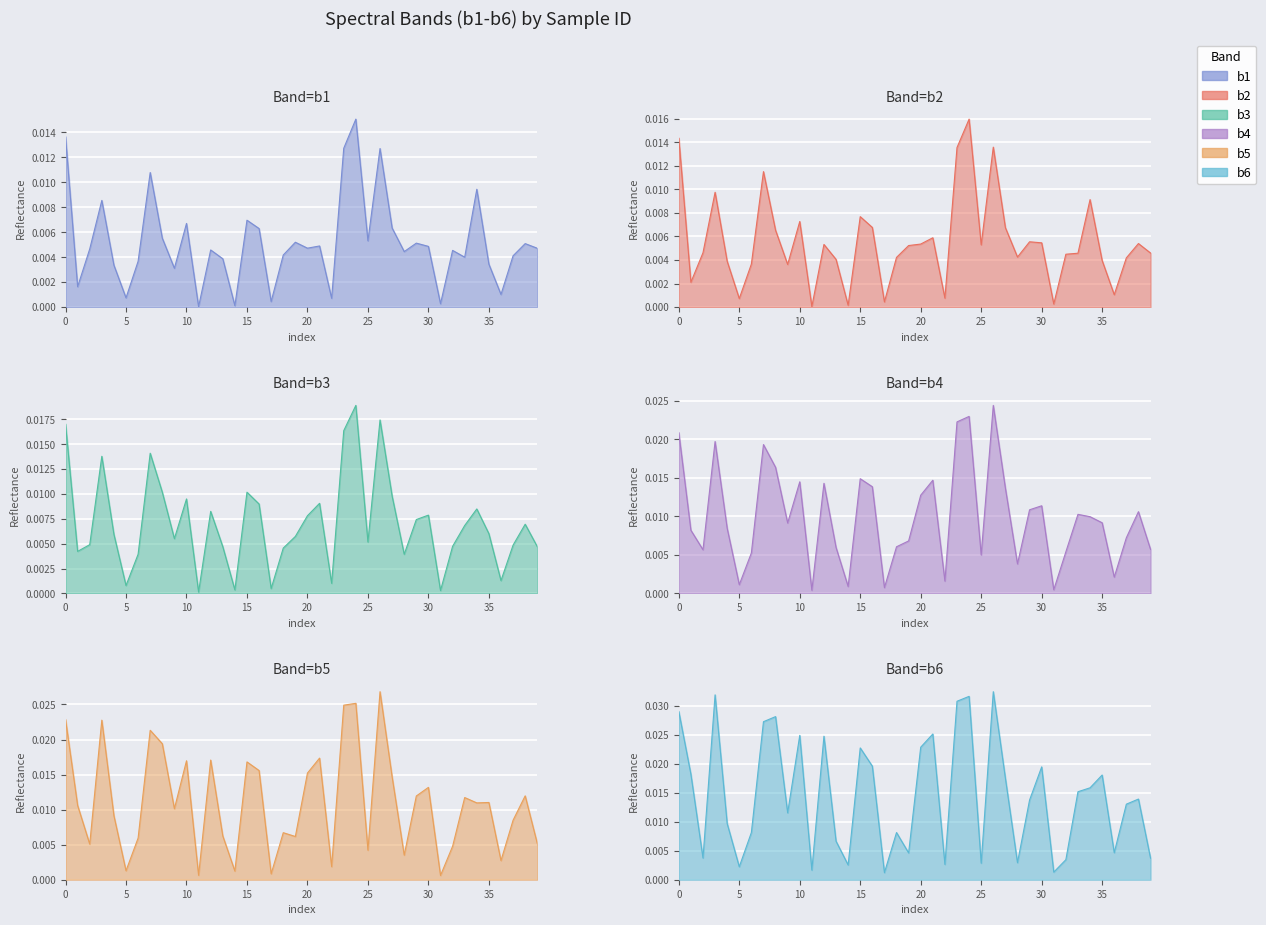

How many times do b5 and b6 cross each other?

11